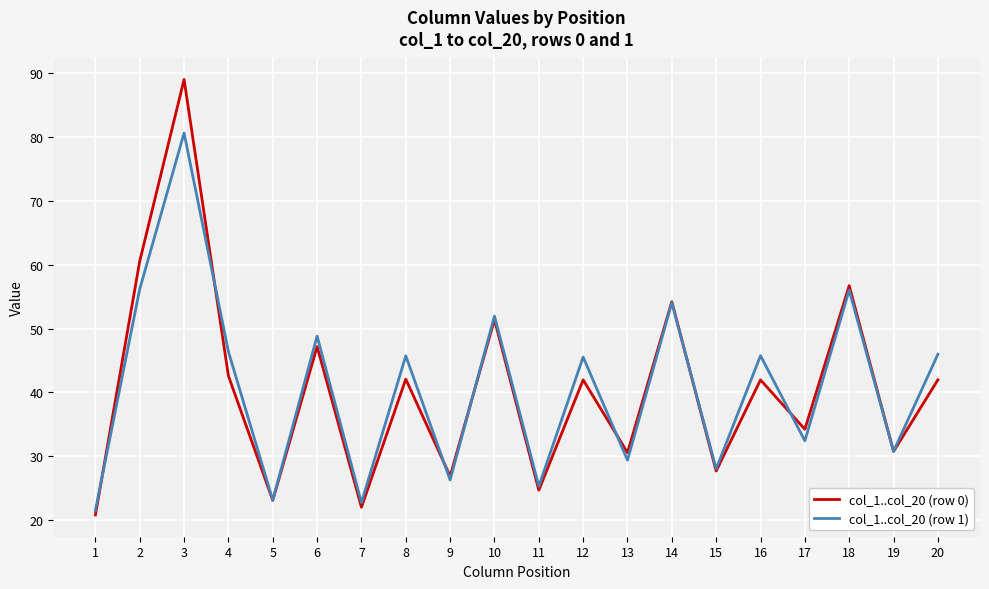

Is this an area chart (filled region under the line)?

No